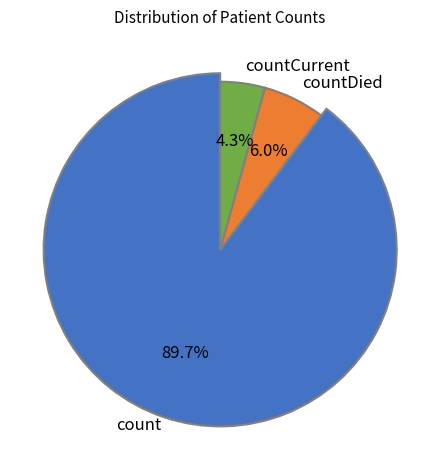

Rank the categories by value from lowest to highest.

countCurrent, countDied, count